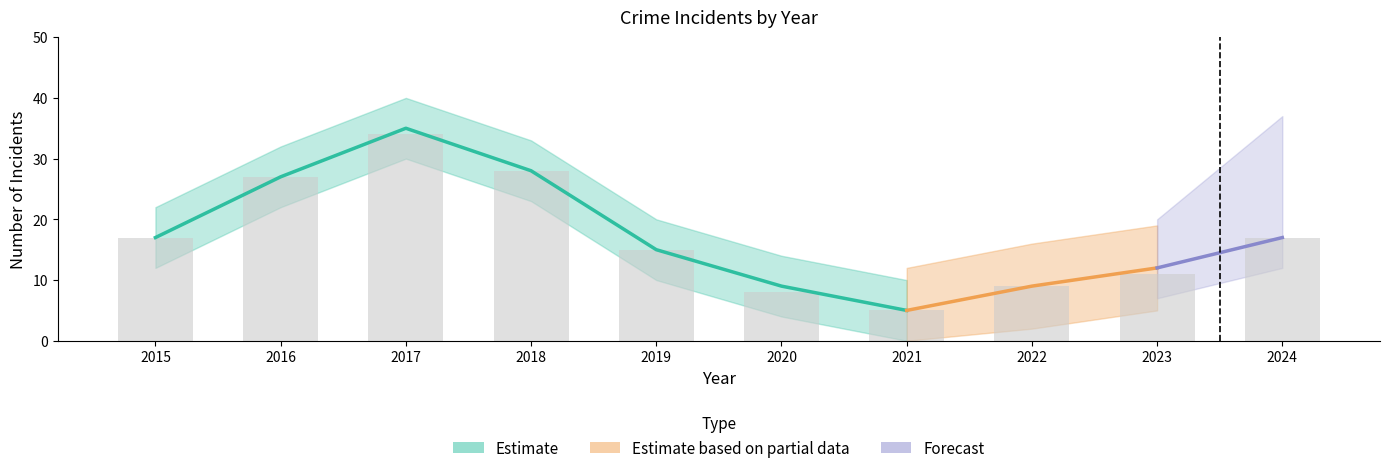

What is the difference between the maximum and minimum values in the Total series?

30